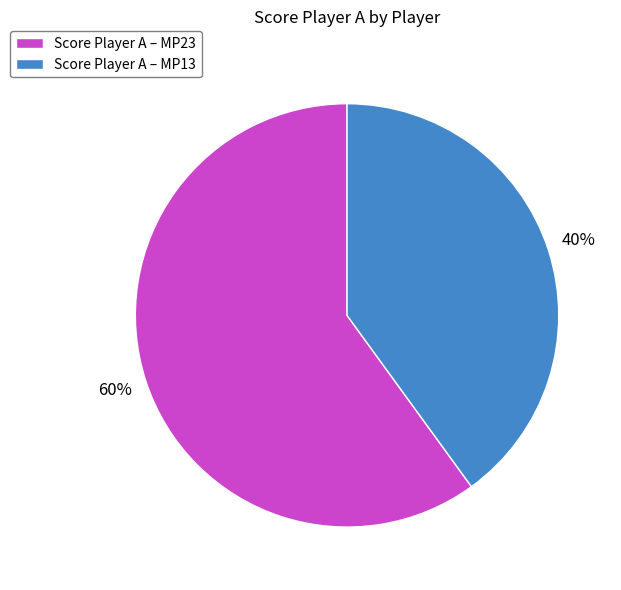

Count the number of slices in the pie.

2